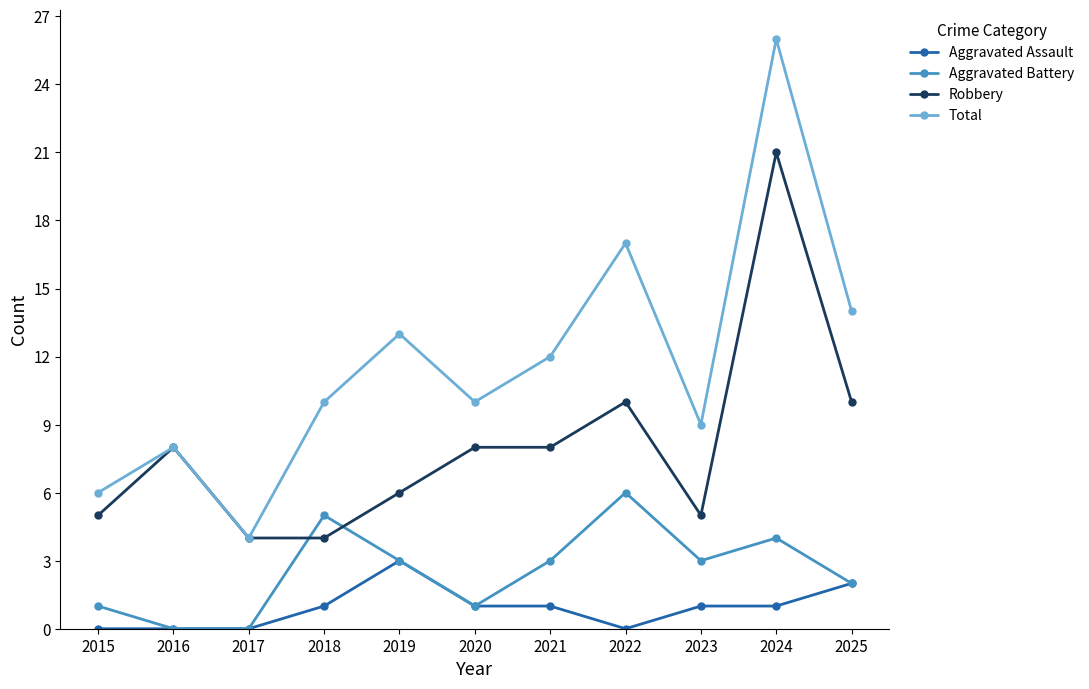

How many intersections are there between Aggravated Battery and Robbery?

2